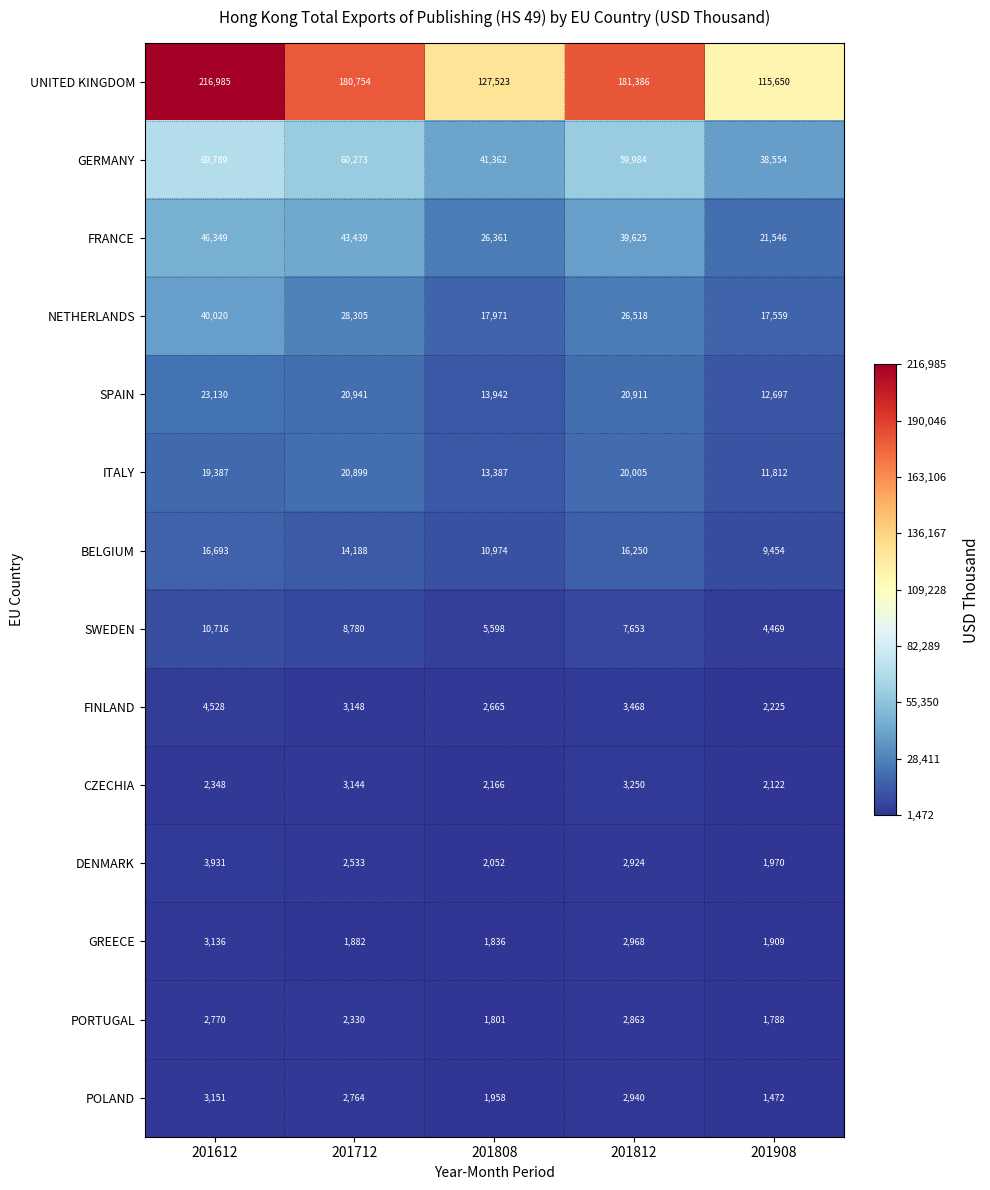

The DENMARK series shows 2924 at 201812. True or false?

True